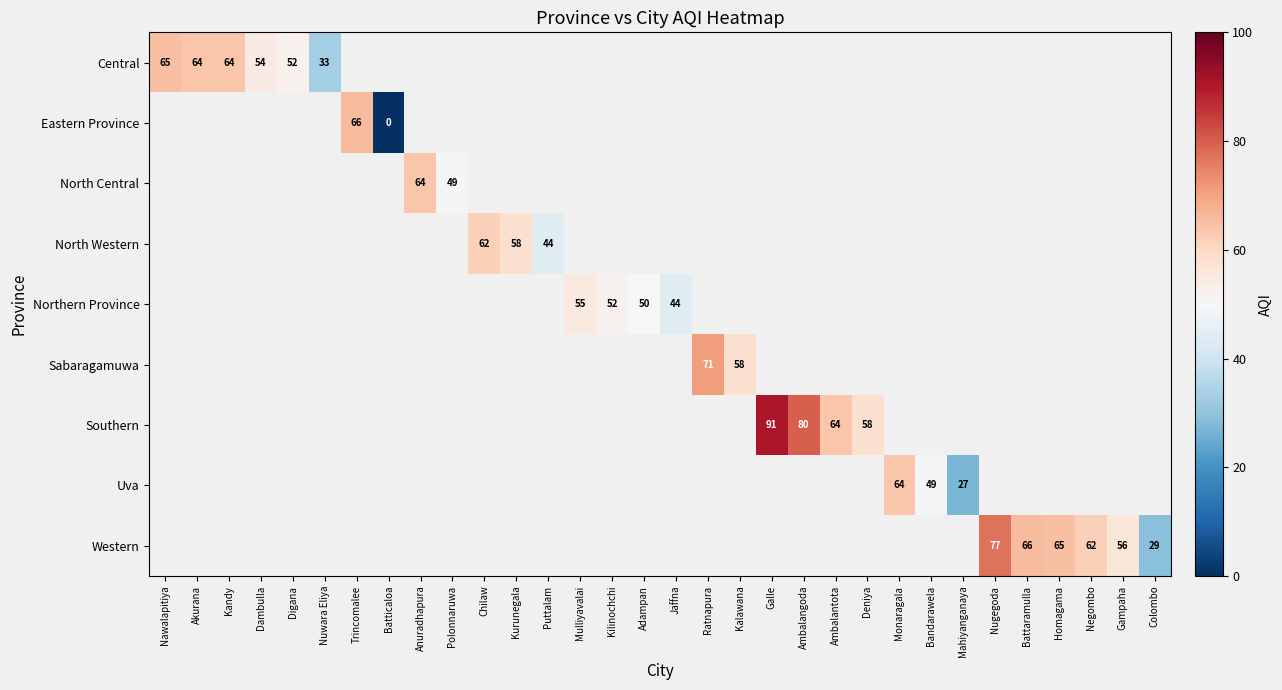

The value of Uva at Monaragala is 64. True or false?

True